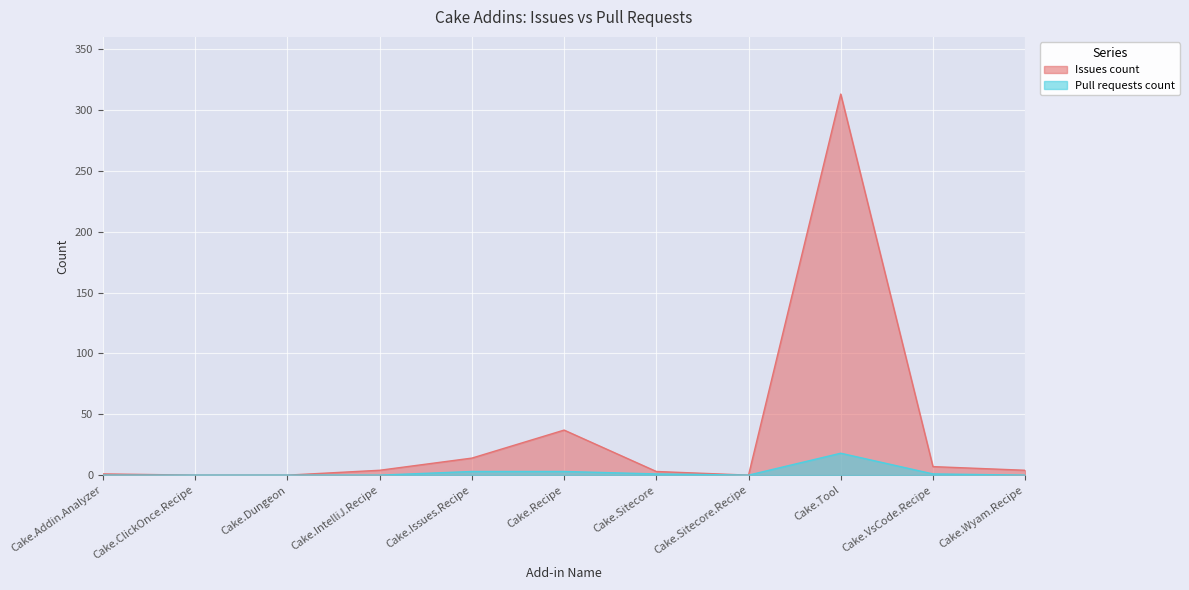

True or false: Issues count has a value of 0 at Cake.Dungeon.

True